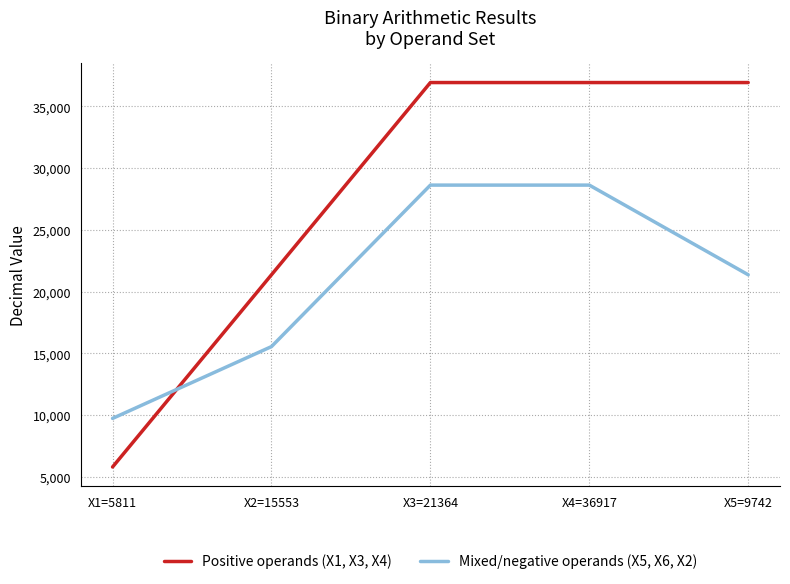

Reading right to left, extract all data points from this chart.

Positive operands (X1, X3, X4): 36917	36917	36917	21364	5811
Mixed/negative operands (X5, X6, X2): 21364	28619	28619	15553	9742